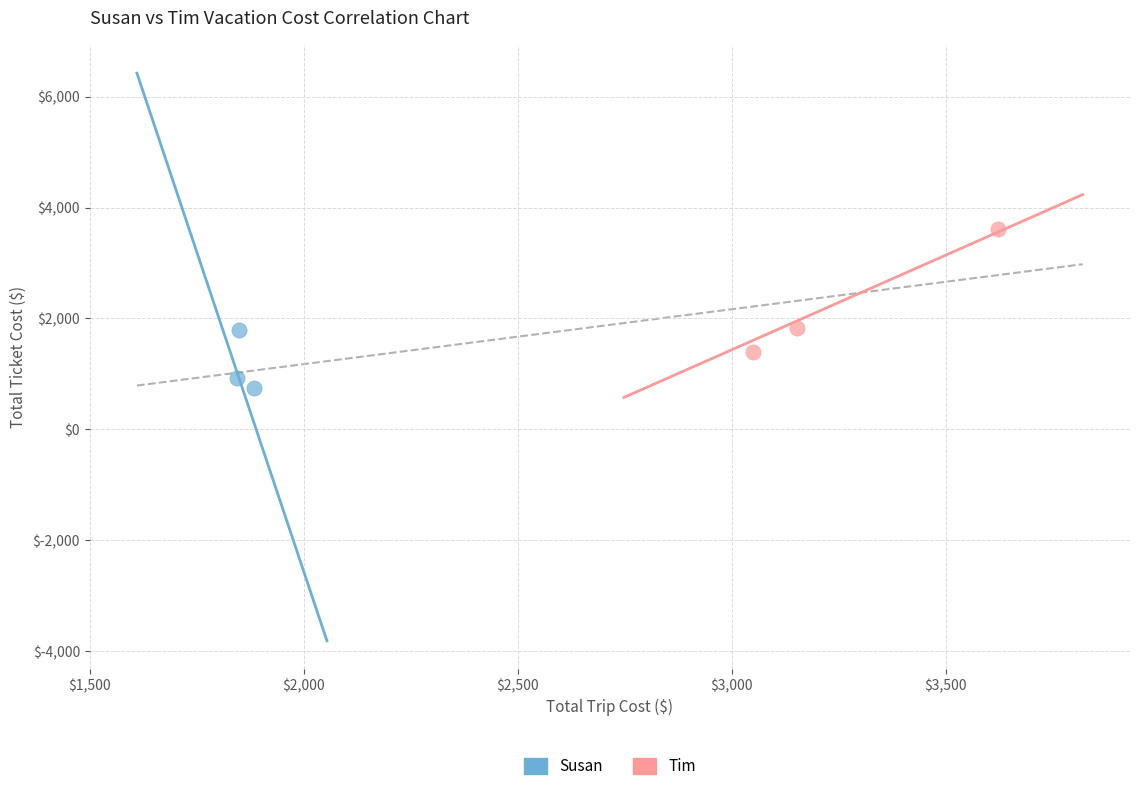

Which series contains the highest Y value?

Tim